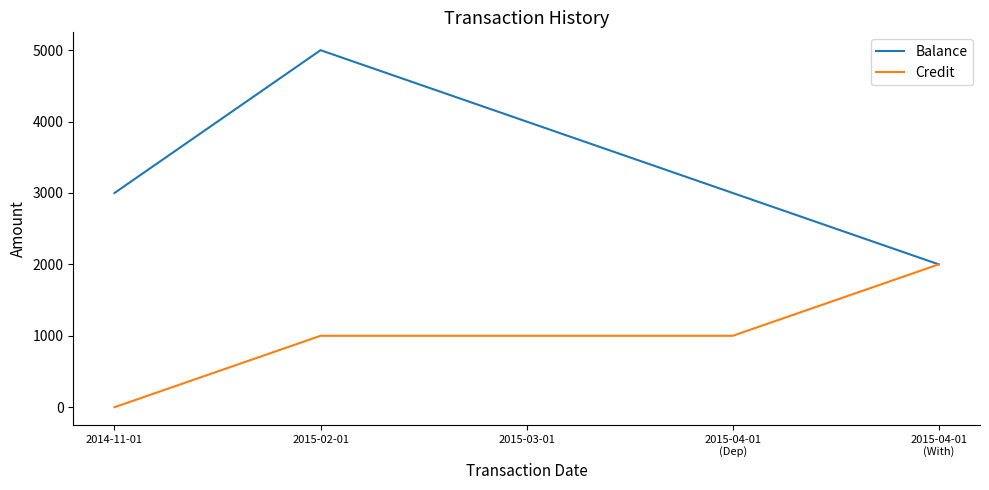

What is the lowest value of the Balance series?

2000